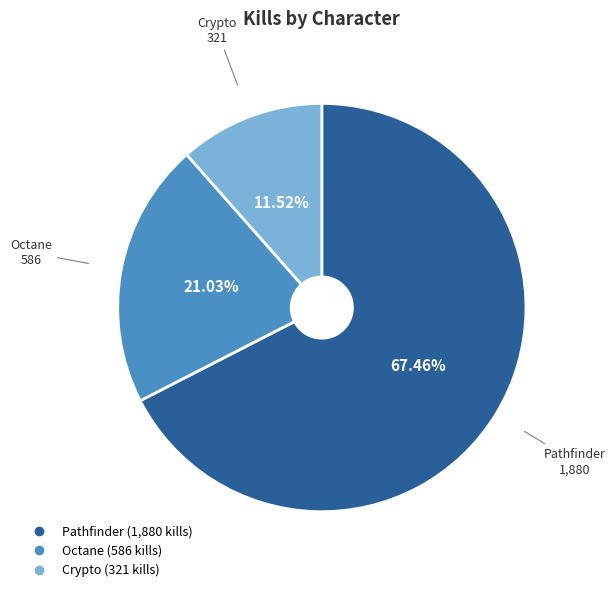

To the nearest percent, what percentage of the pie is Pathfinder?

67%